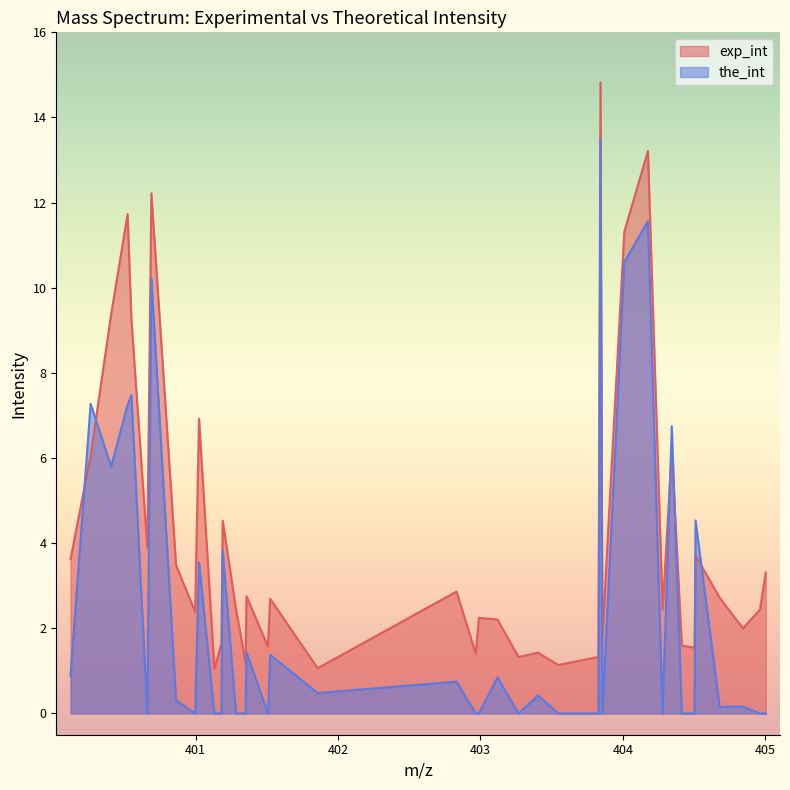

What is the total value across all series at 401.1311?

1.0